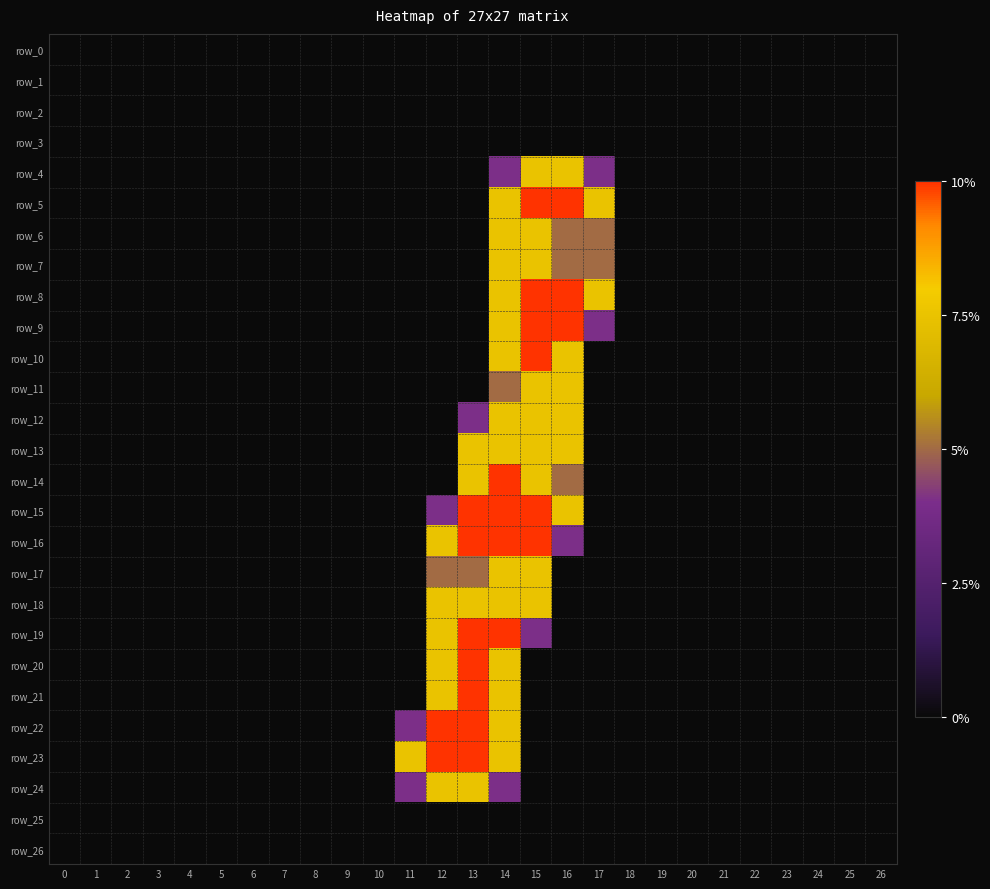

Count the row_20 values in the range 0 to 1.

24